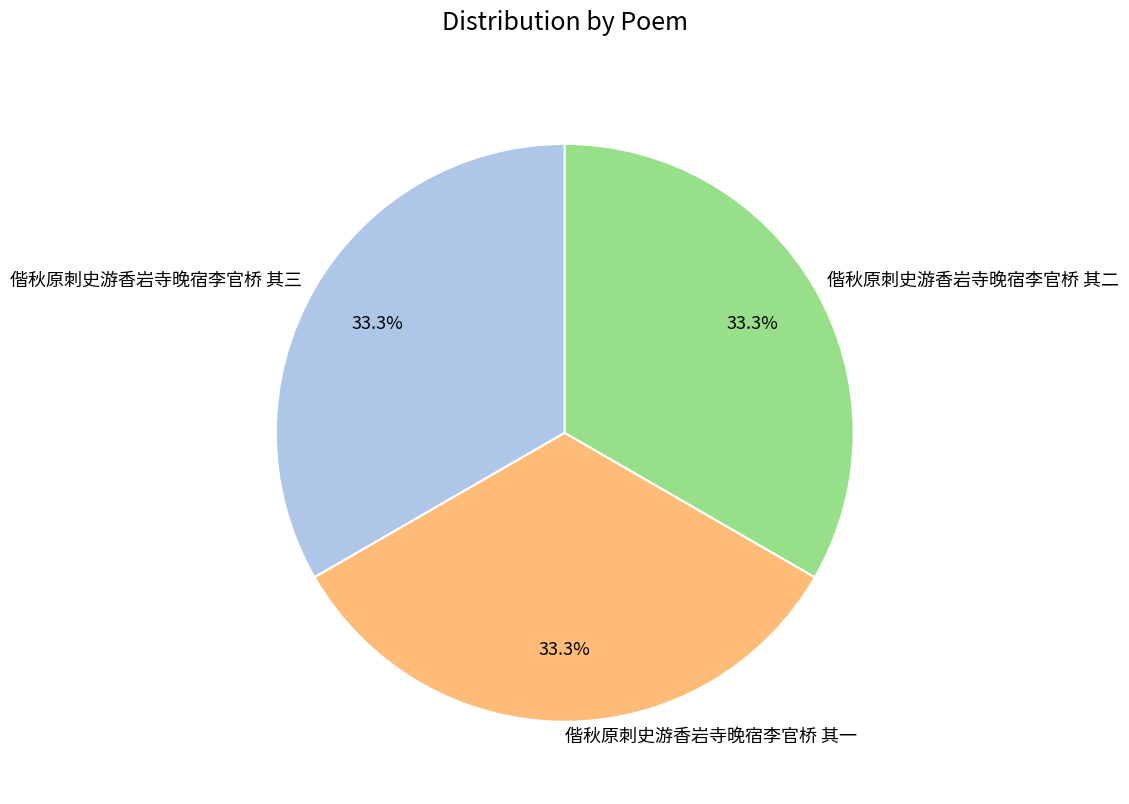

Approximately how many times larger is the value at 偕秋原刺史游香岩寺晚宿李官桥 其三 compared to 偕秋原刺史游香岩寺晚宿李官桥 其一?

1.0